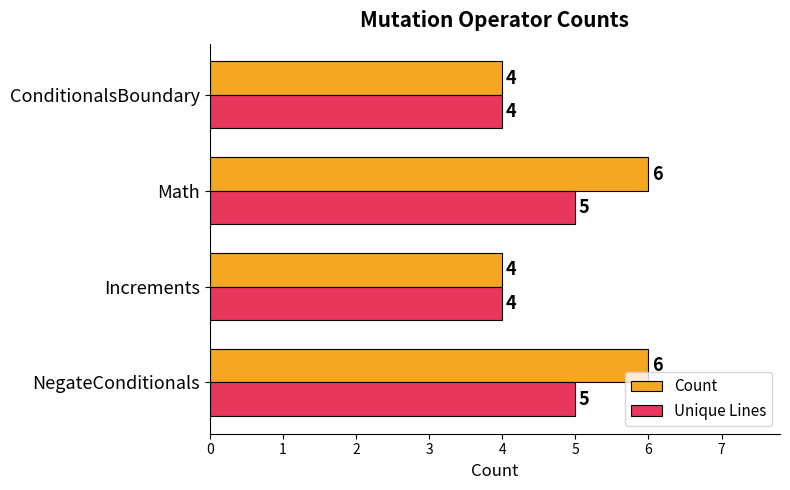

What are all the series names shown in the legend?

Count, Unique Lines